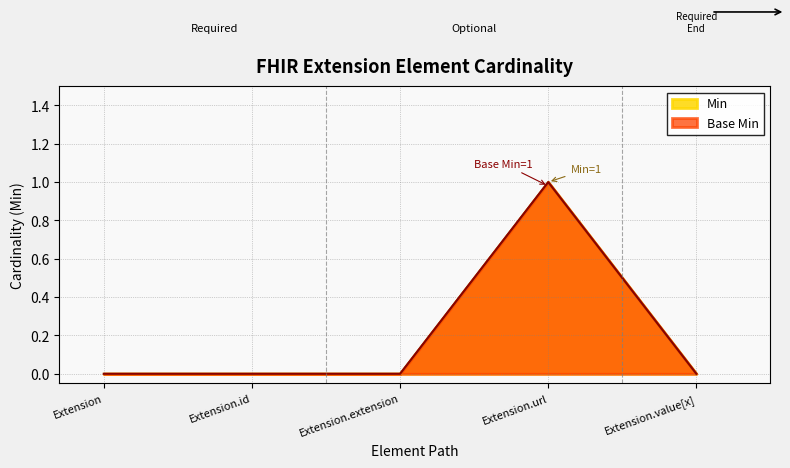

True or false: Min and Base Min intersect in this chart.

False